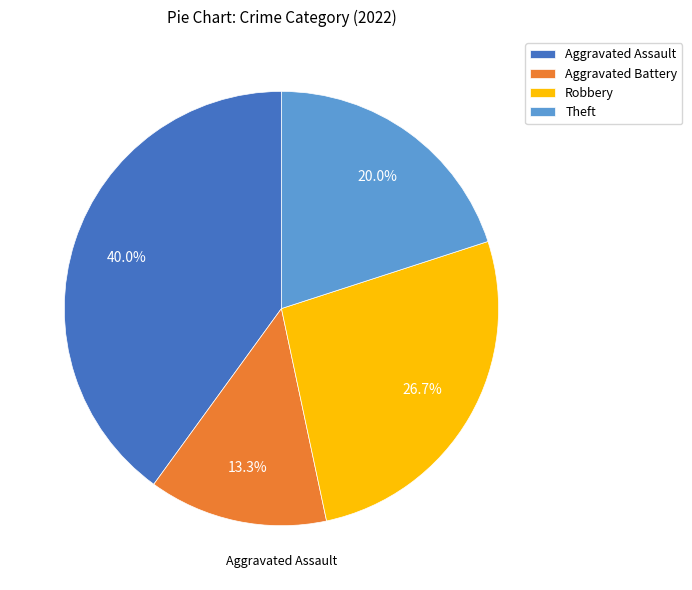

Which slice is the smallest?

Aggravated Battery